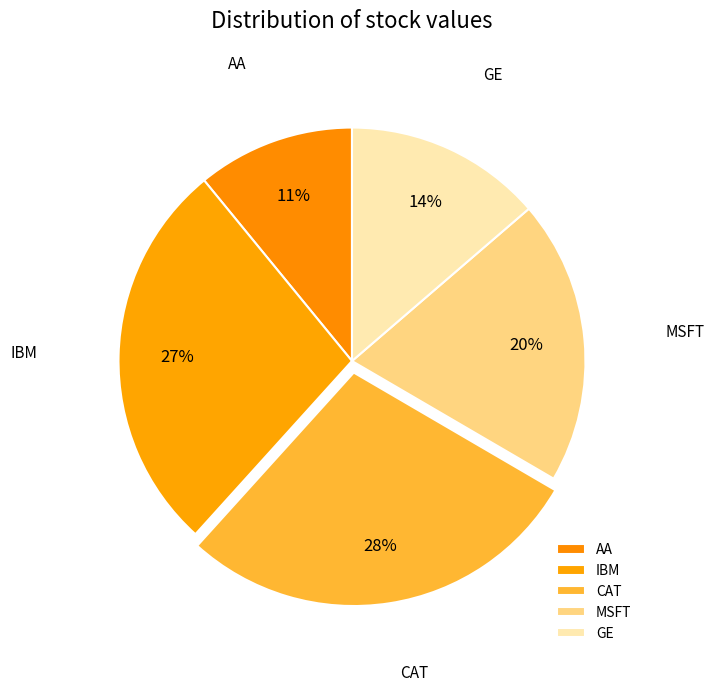

To the nearest percent, what is the difference between the largest and smallest slice percentages?

17%